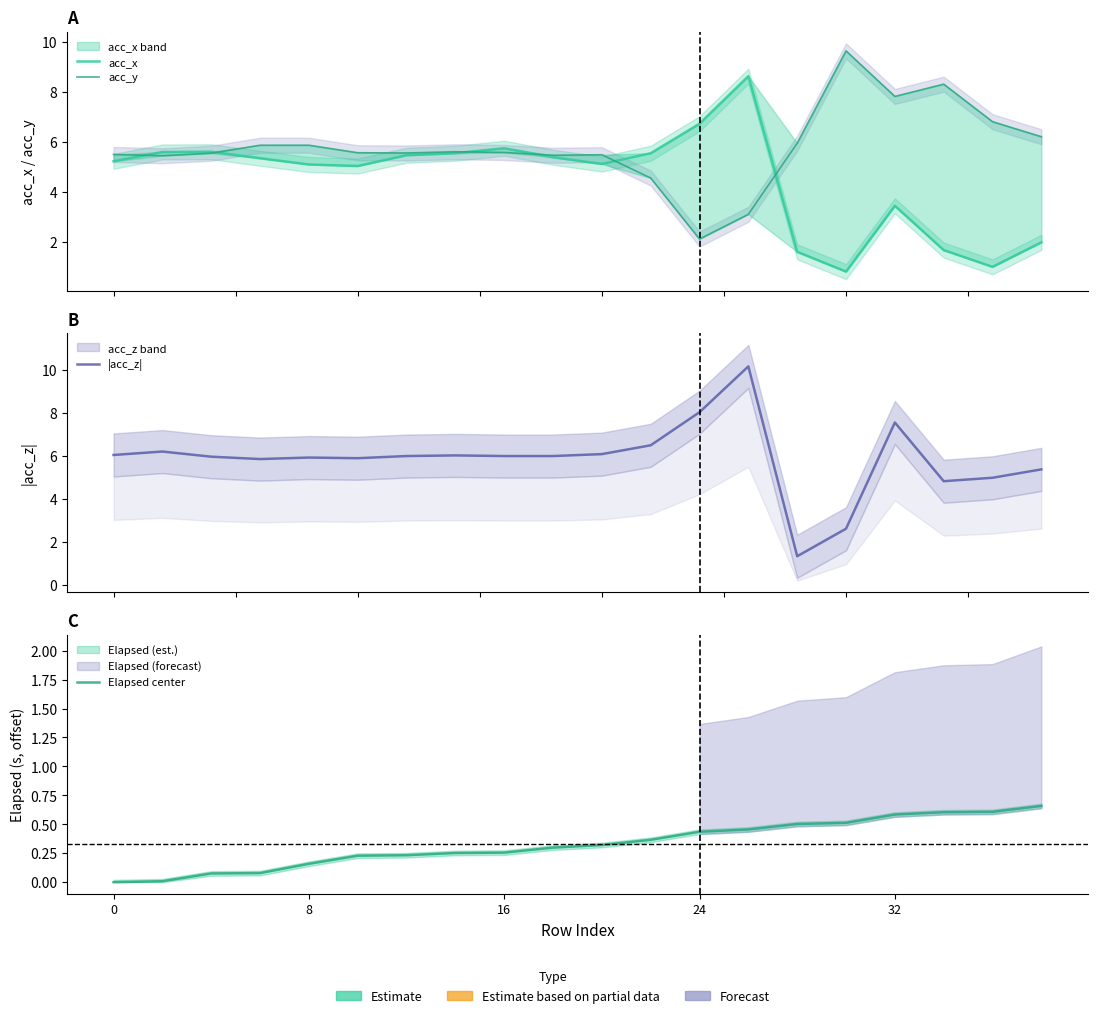

True or false: |acc_z| has a value of 7.6 at 19.

False